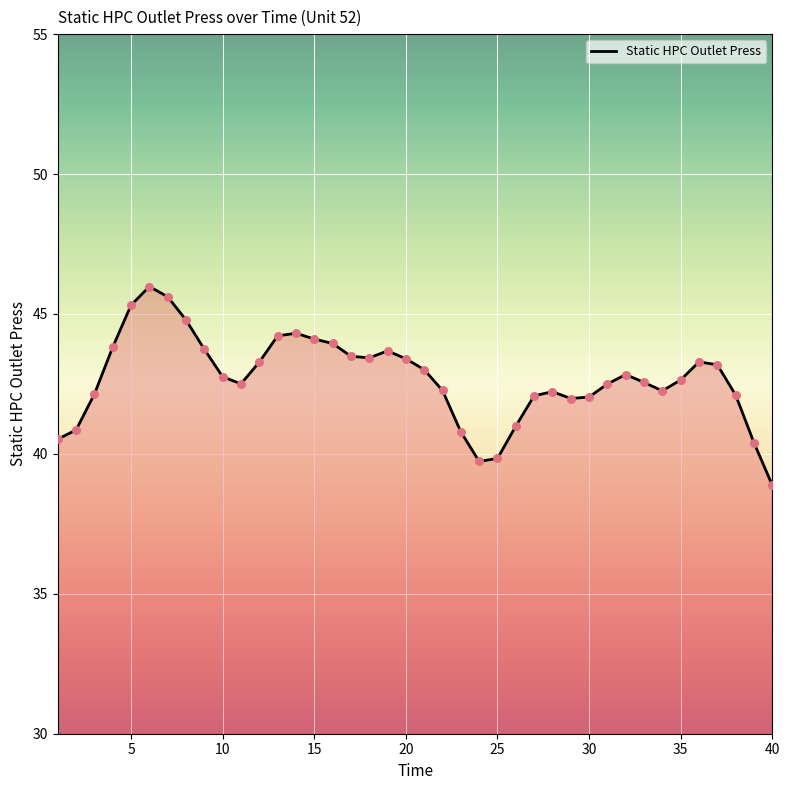

What is the difference between the maximum and minimum values?

7.1